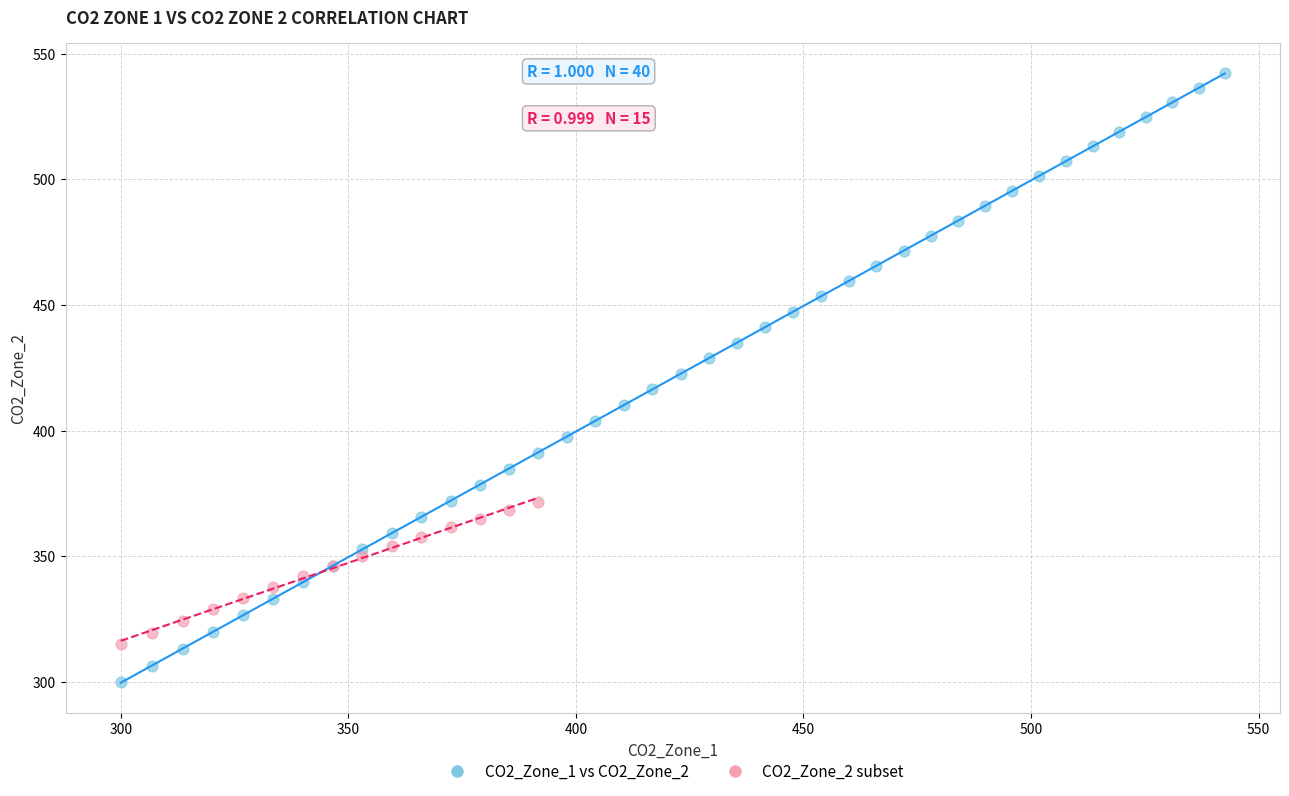

Which series has the widest spread of Y values?

CO2_Zone_1 vs CO2_Zone_2